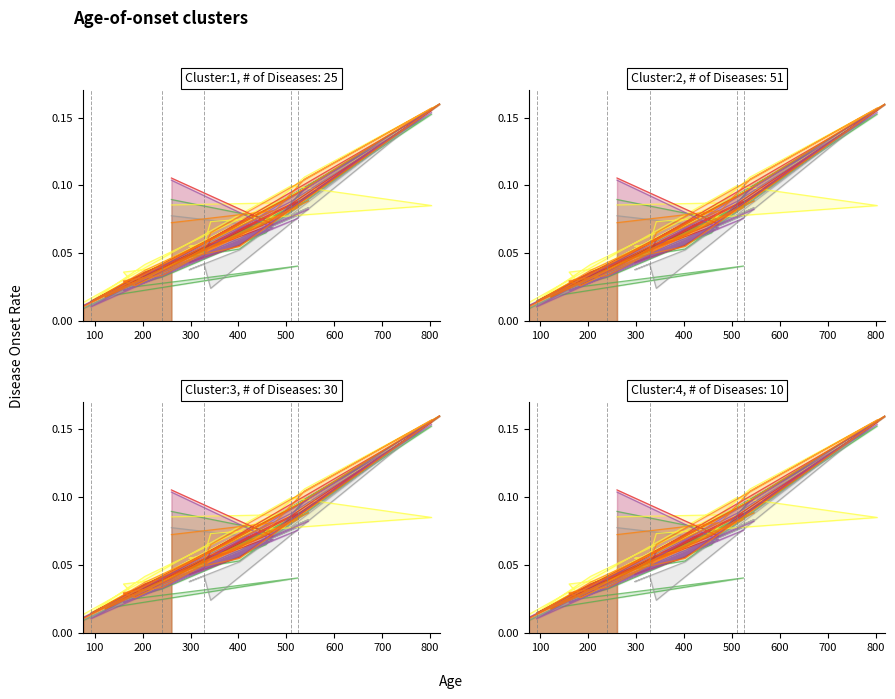

The col_16 series shows 0.0 at 160. True or false?

True